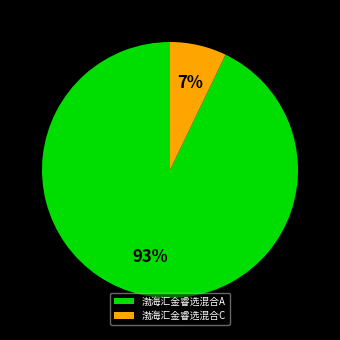

True or false: 渤海汇金睿选混合C accounts for 1% of the total.

False